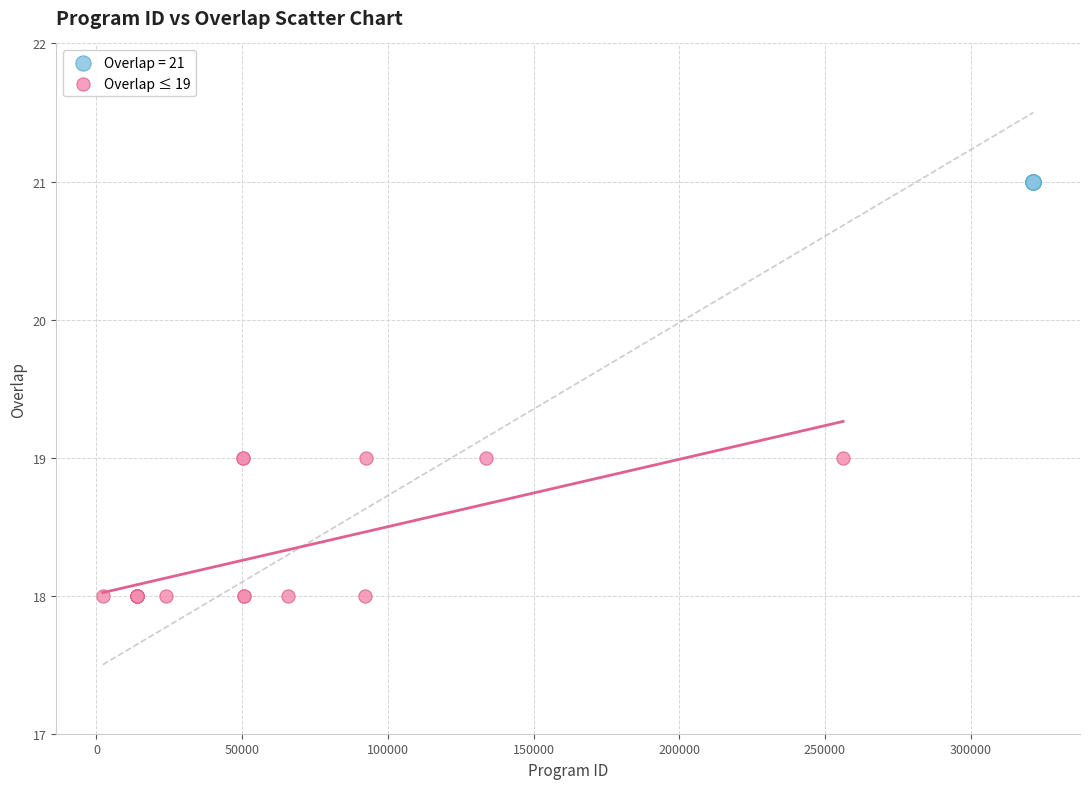

Which series reaches the minimum Y coordinate?

Overlap ≤ 19